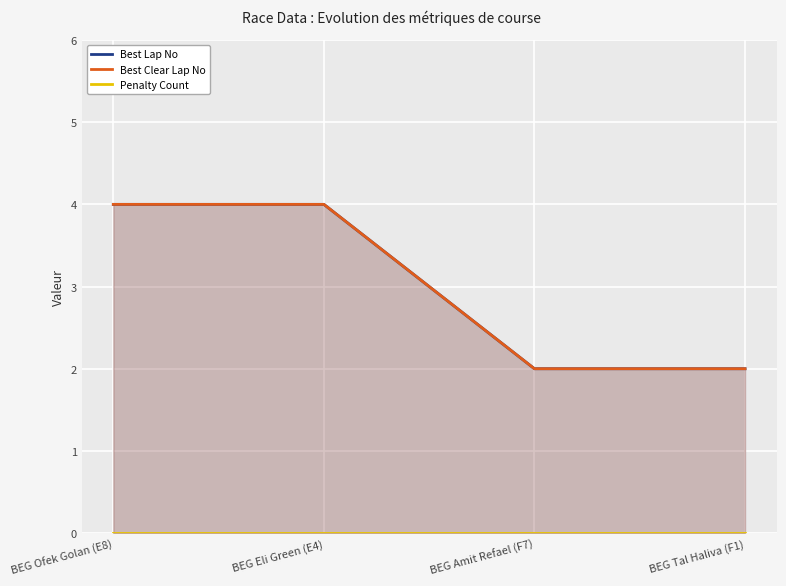

Which series has the widest spread of values?

Best Lap No